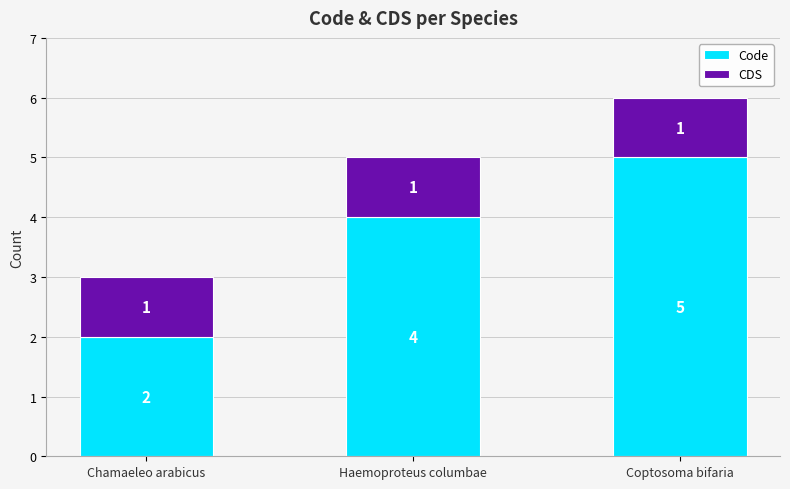

What are all the series names shown in the legend?

Code, CDS